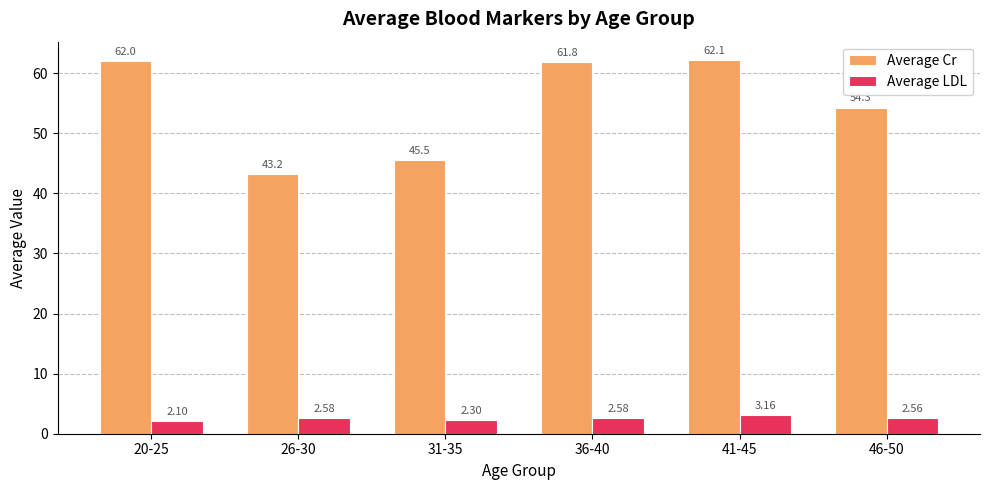

What is the smallest value displayed?

2.1